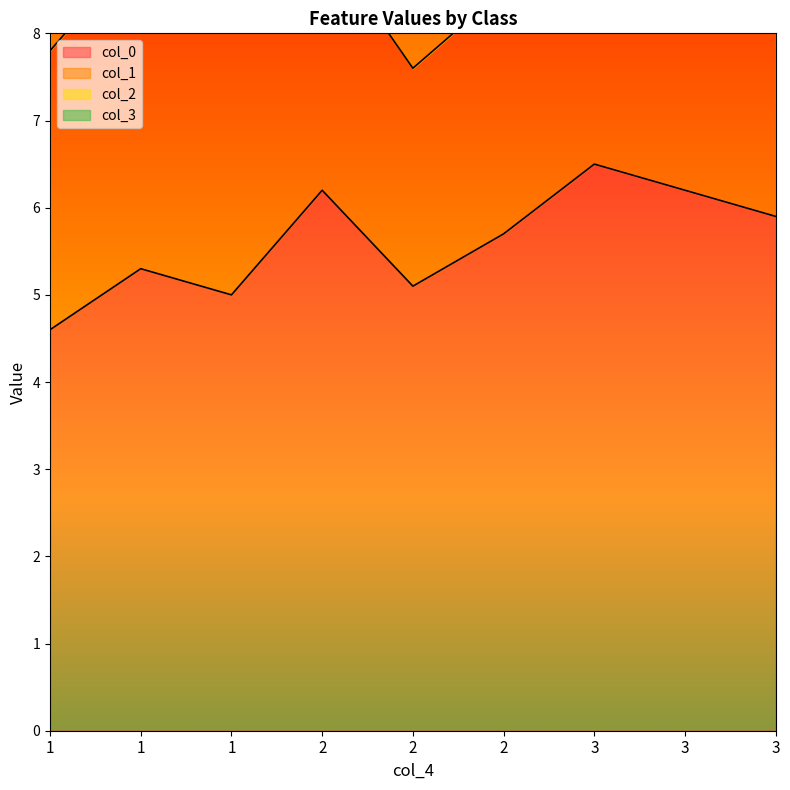

True or false: col_2 and col_0 cross at least once.

False